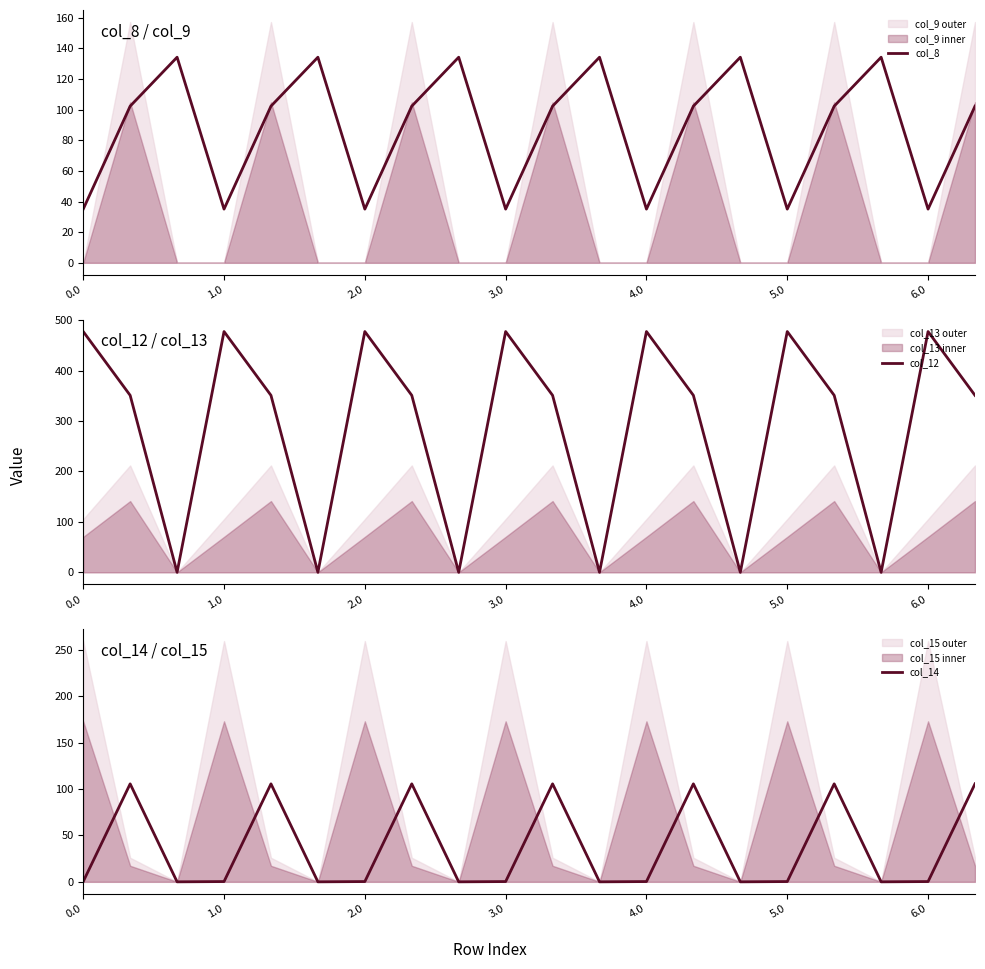

Does the chart display data point markers on the line(s)?

No